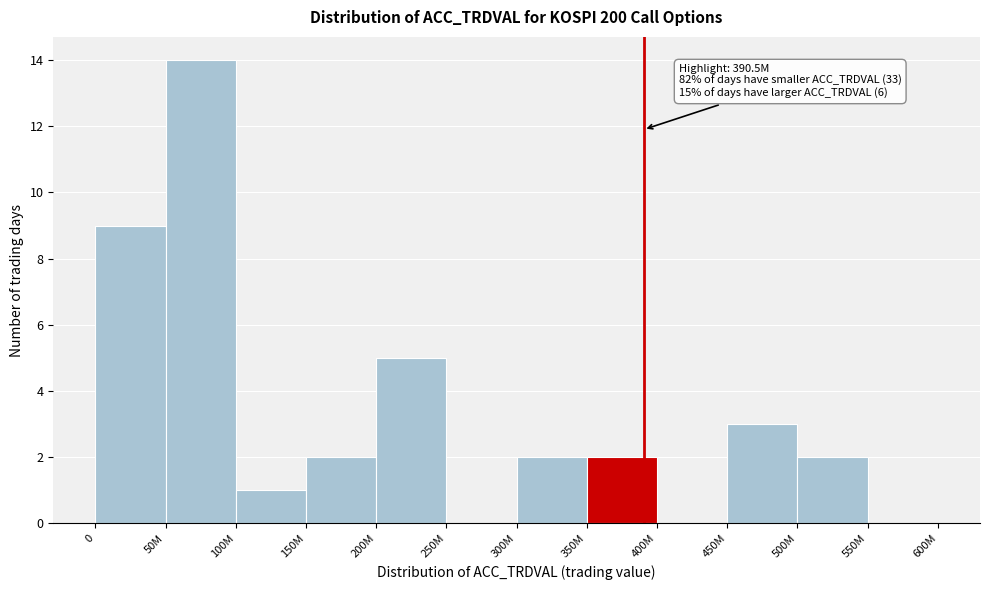

Reading left to right, list all the values displayed in this chart.

0=9	50M=14	100M=1	150M=2	200M=5	250M=0	300M=2	350M=2	400M=0	450M=3	500M=2	550M=0